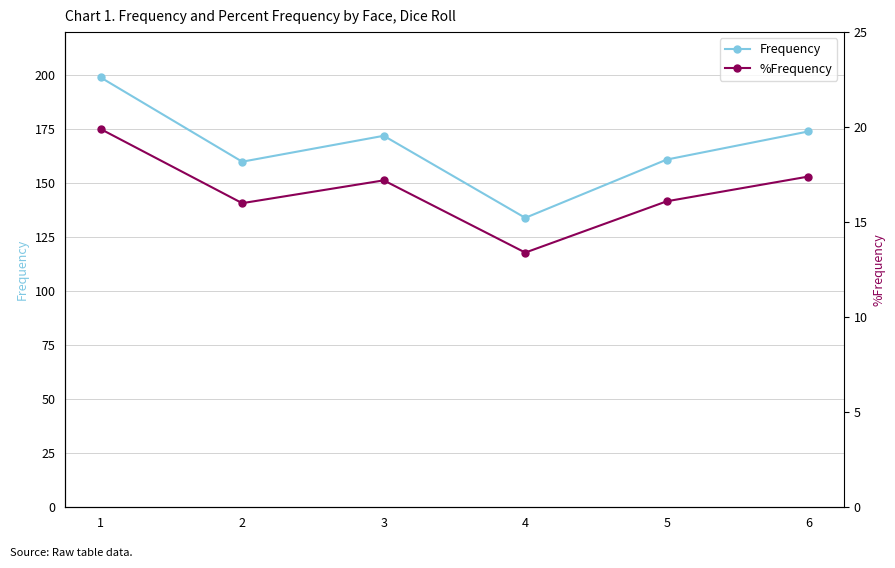

At which category does the chart reach its peak across all series?

1